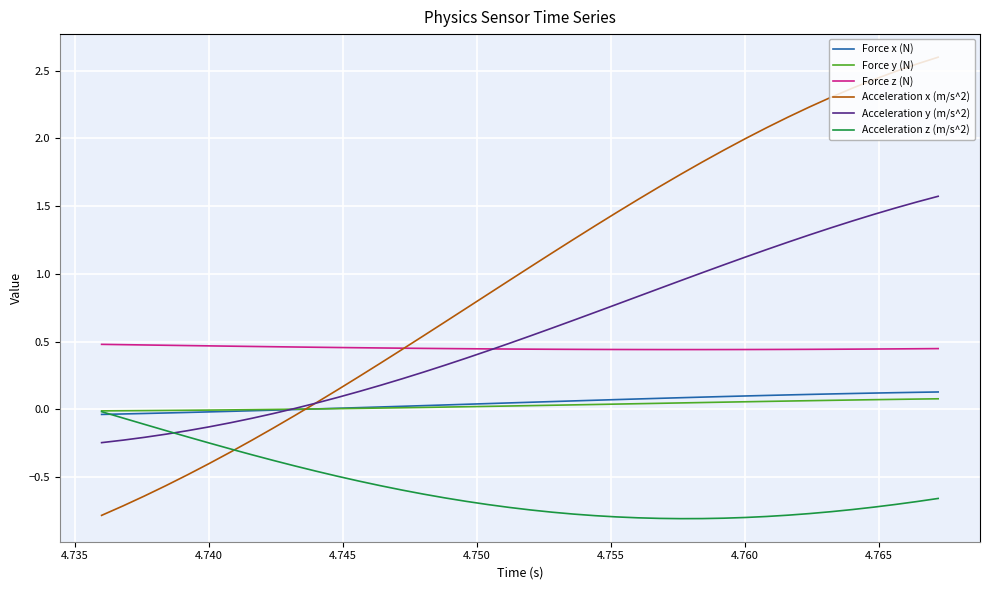

What is the maximum value shown in the chart?

2.6